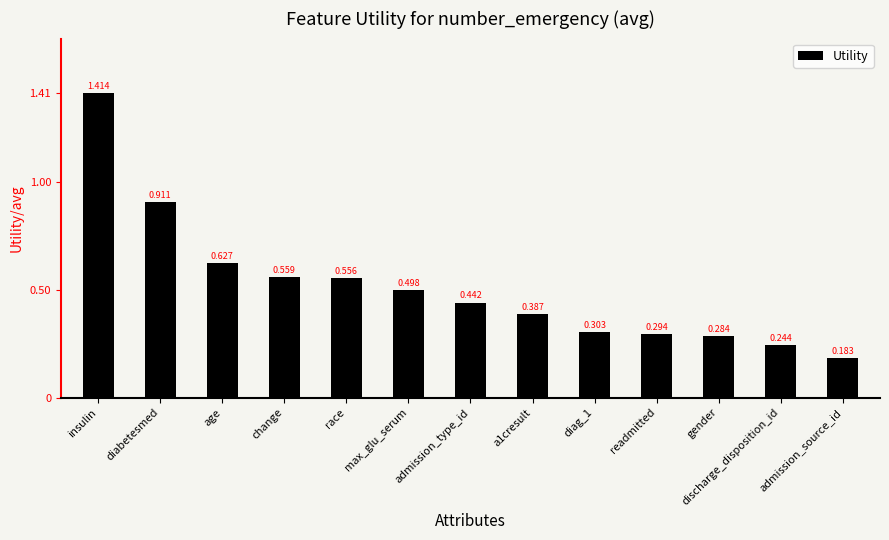

What is the label of the 9th bar from the right?

race